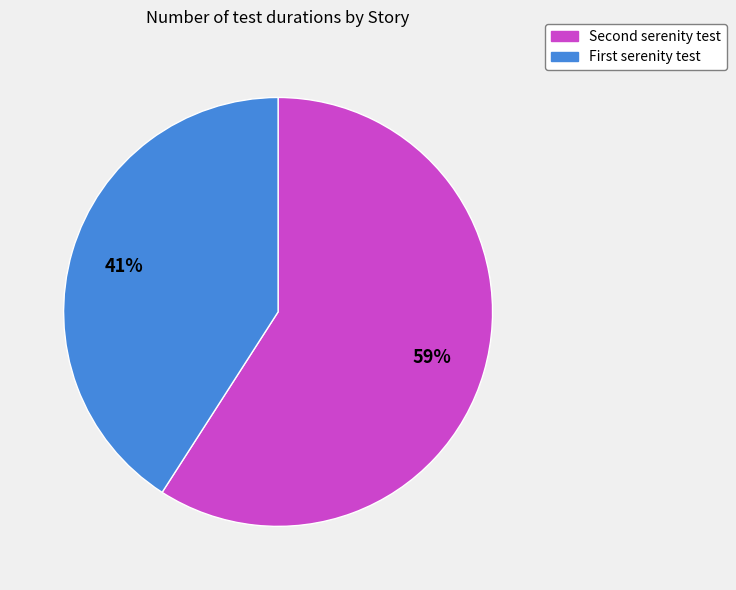

What is the largest slice in the pie chart?

Second serenity test